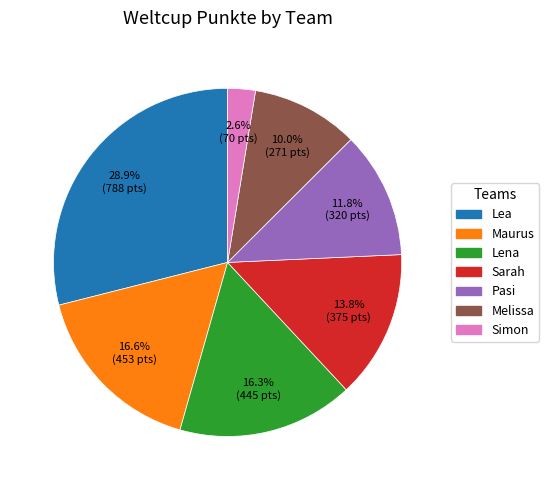

What percentage is NOT represented by Simon?

97.4%